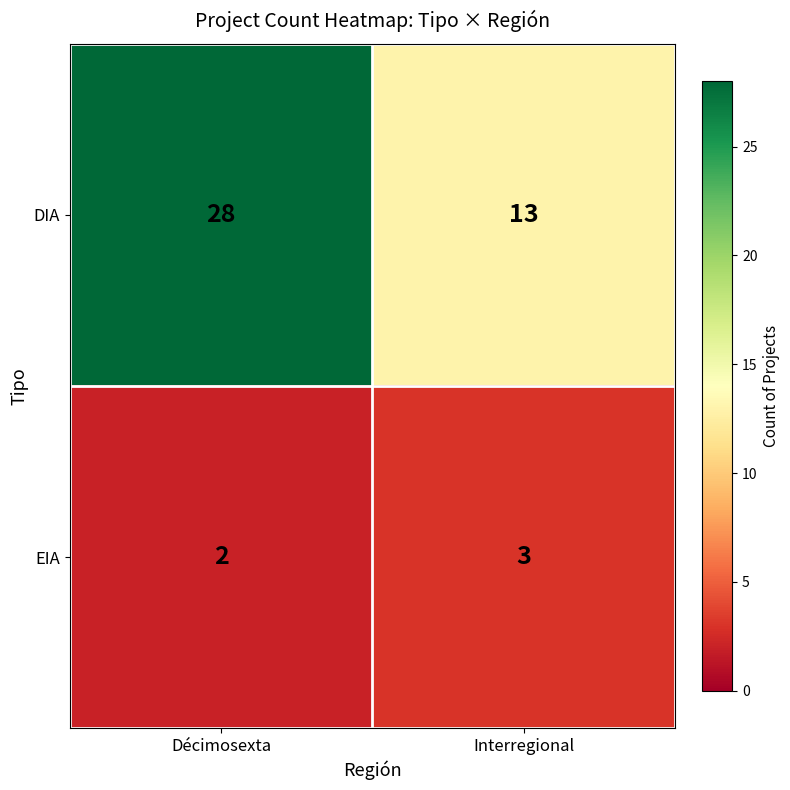

What is the minimum value shown in the chart?

2